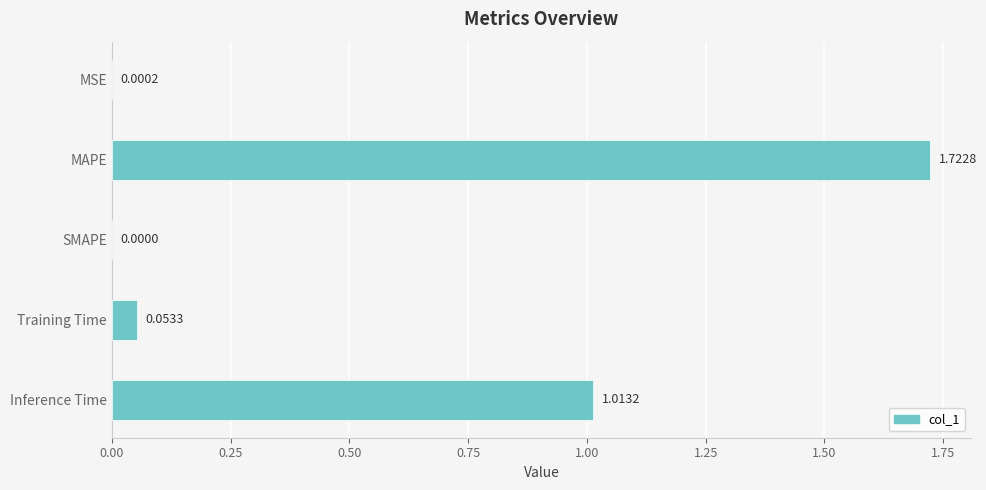

Which category has the highest value across all series?

MAPE